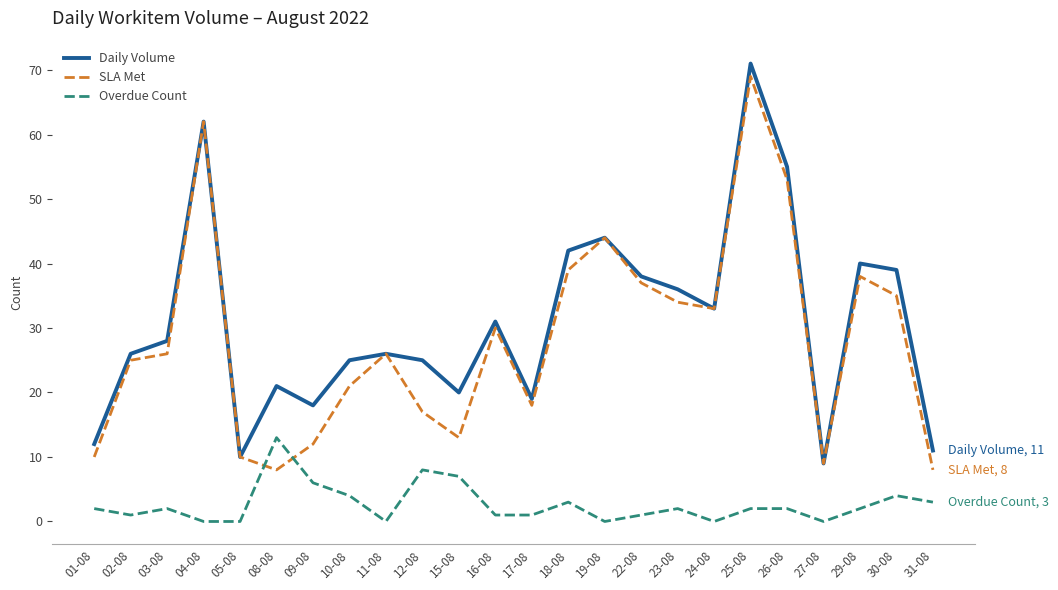

What are all the series names shown in the legend?

Daily Volume, SLA Met, Overdue Count